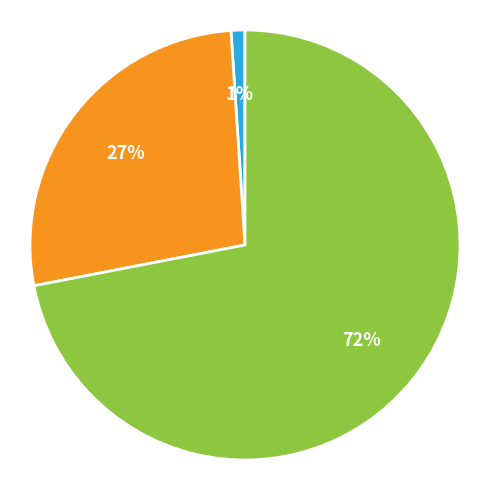

Is there any slice that represents more than half of the pie?

Yes